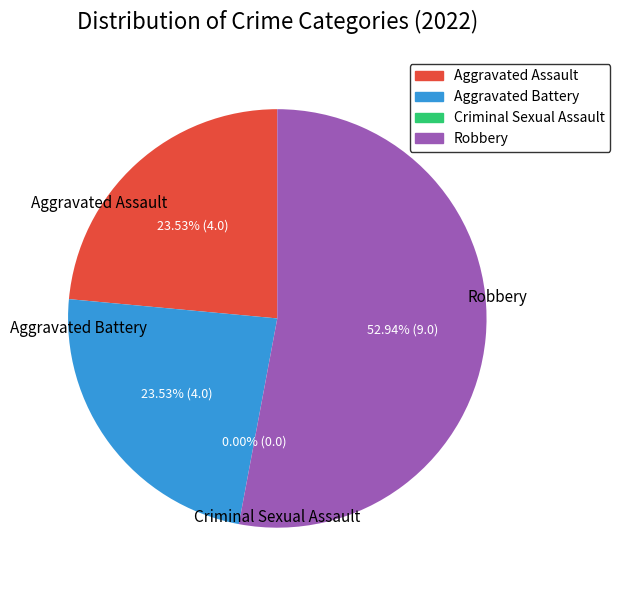

Which slice is the largest?

Robbery